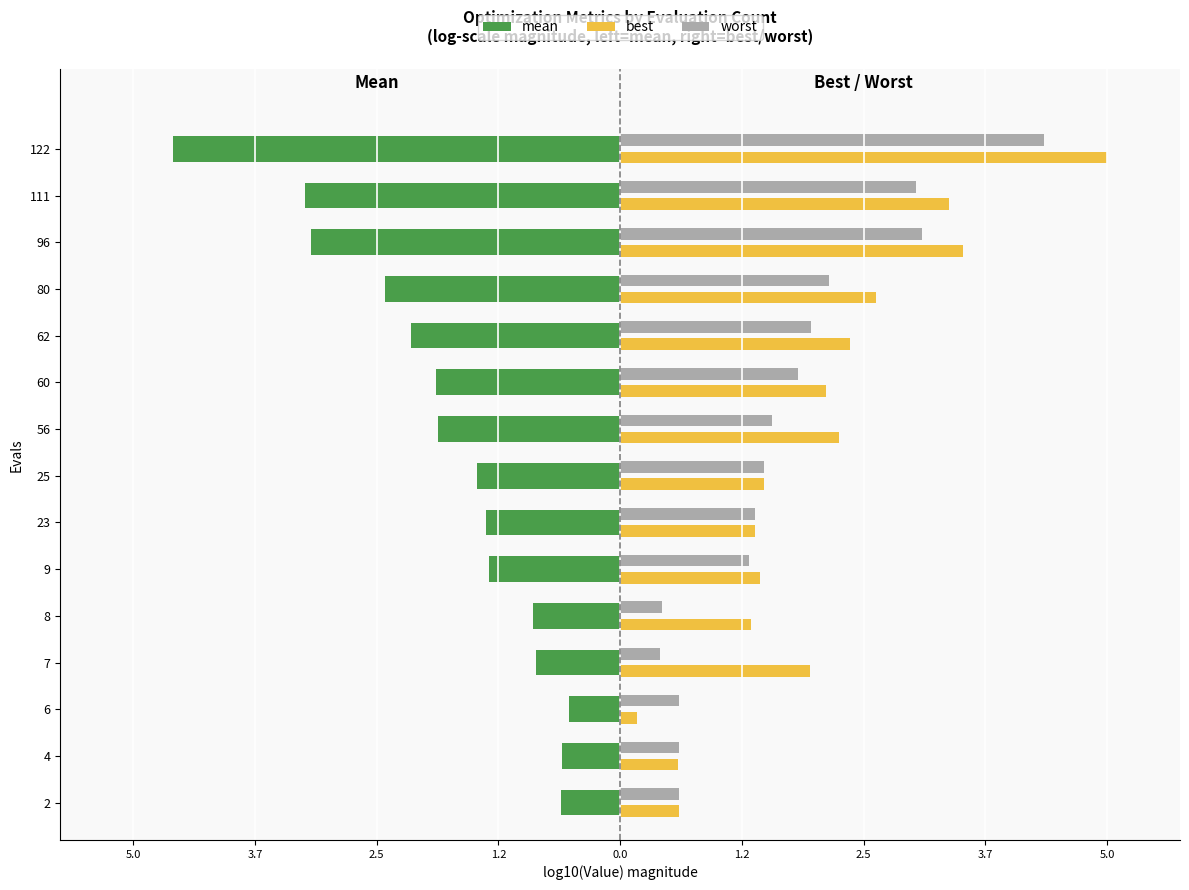

What are all the series names shown in the legend?

mean, best, worst